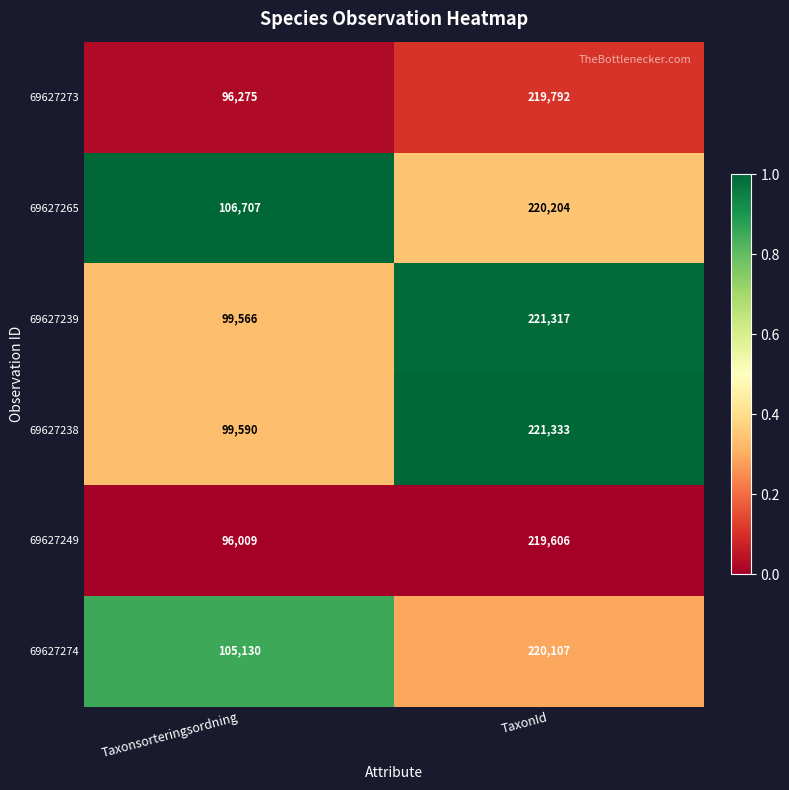

Reading left to right, list all the values displayed in this chart.

69627273: Taxonsorteringsordning=96275	TaxonId=219792
69627265: Taxonsorteringsordning=106707	TaxonId=220204
69627239: Taxonsorteringsordning=99566	TaxonId=221317
69627238: Taxonsorteringsordning=99590	TaxonId=221333
69627249: Taxonsorteringsordning=96009	TaxonId=219606
69627274: Taxonsorteringsordning=105130	TaxonId=220107